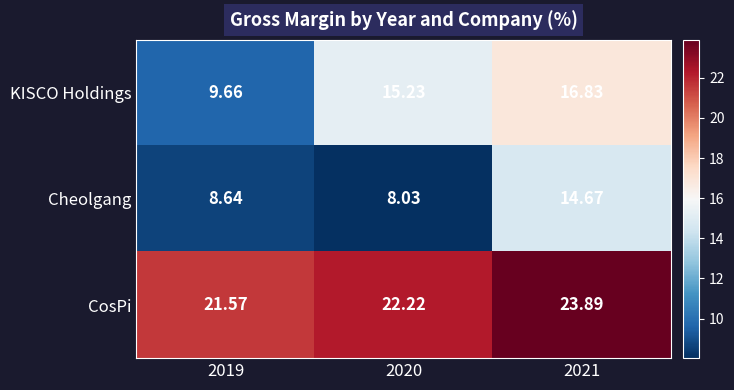

Rank the series by their maximum value, from lowest to highest.

Cheolgang, KISCO Holdings, CosPi